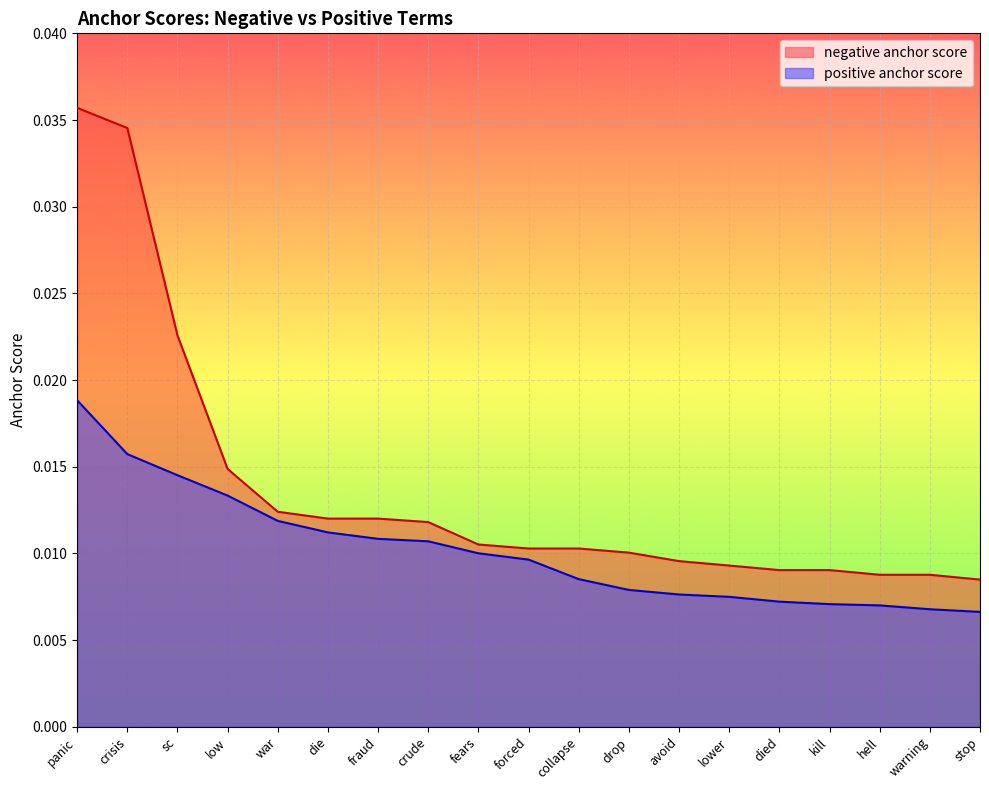

What position from the left is panic?

1